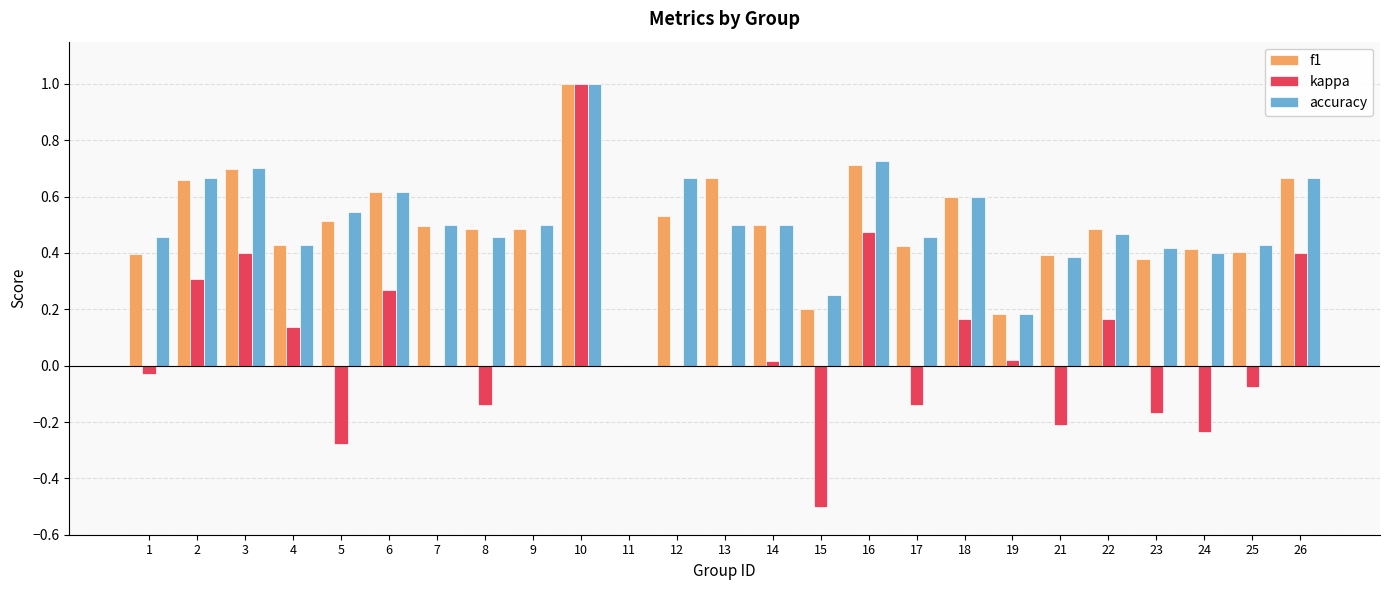

What are all the series names shown in the legend?

f1, kappa, accuracy